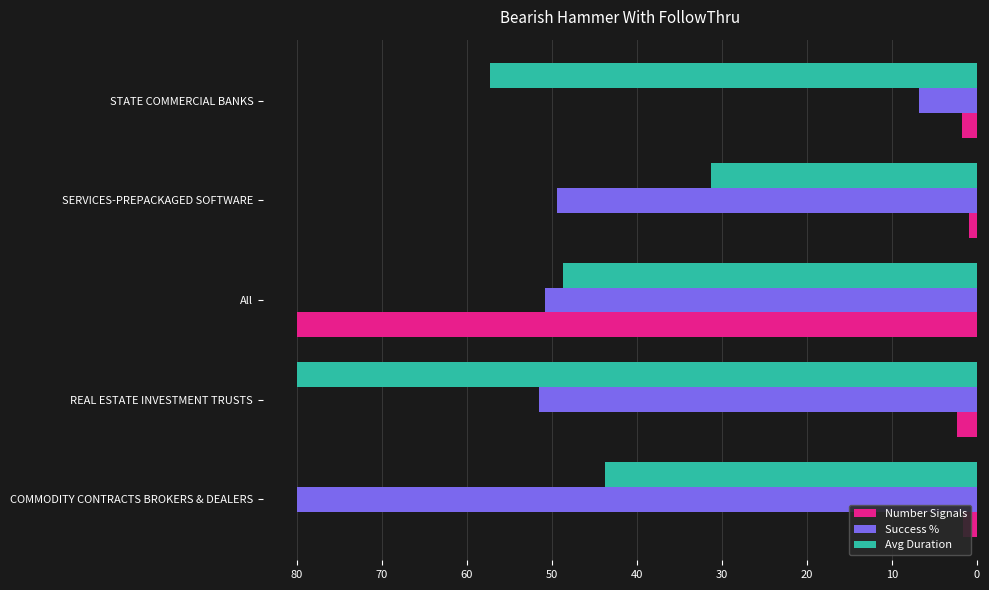

What is the greatest value displayed?

80.0